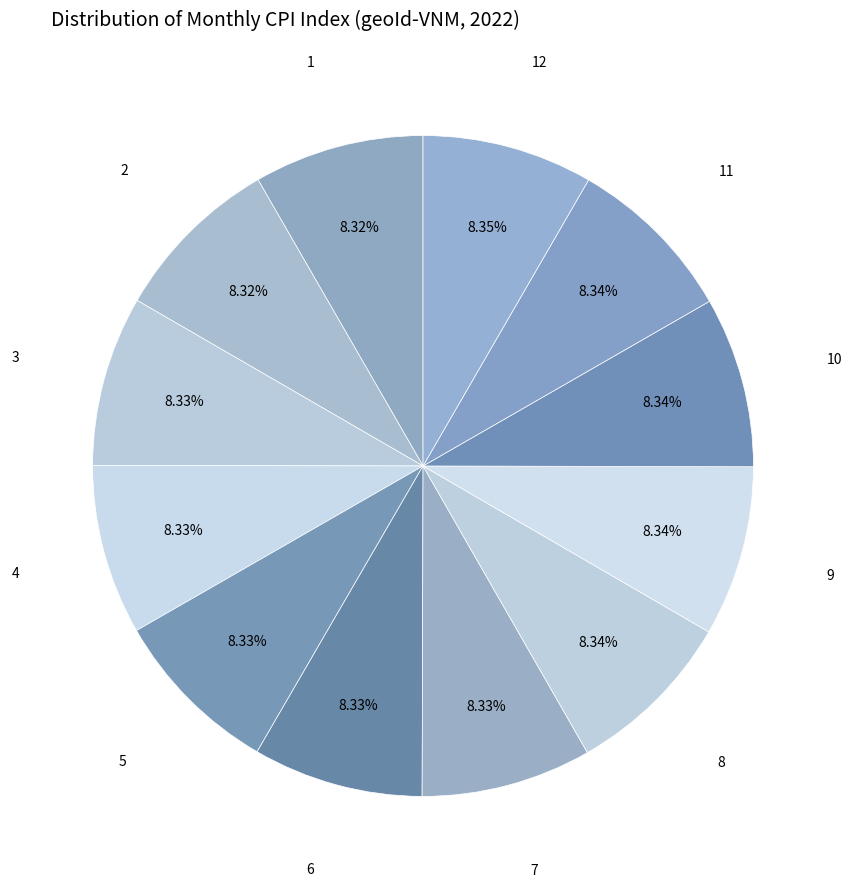

Is there a majority slice in this chart?

No